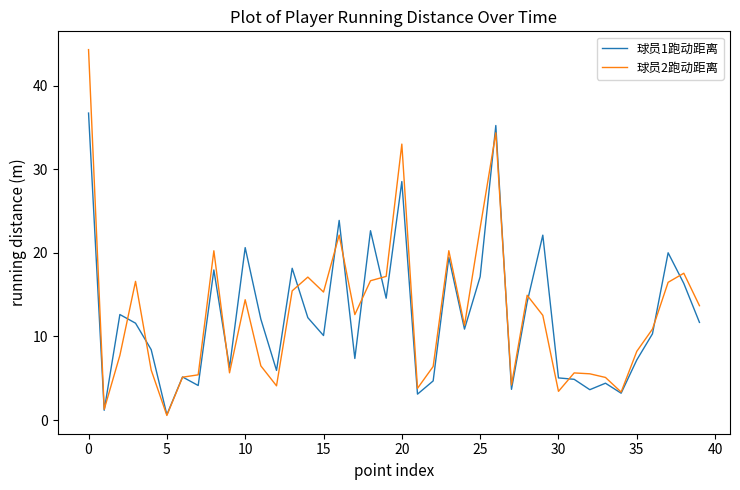

Which series has the widest spread of values?

球员2跑动距离